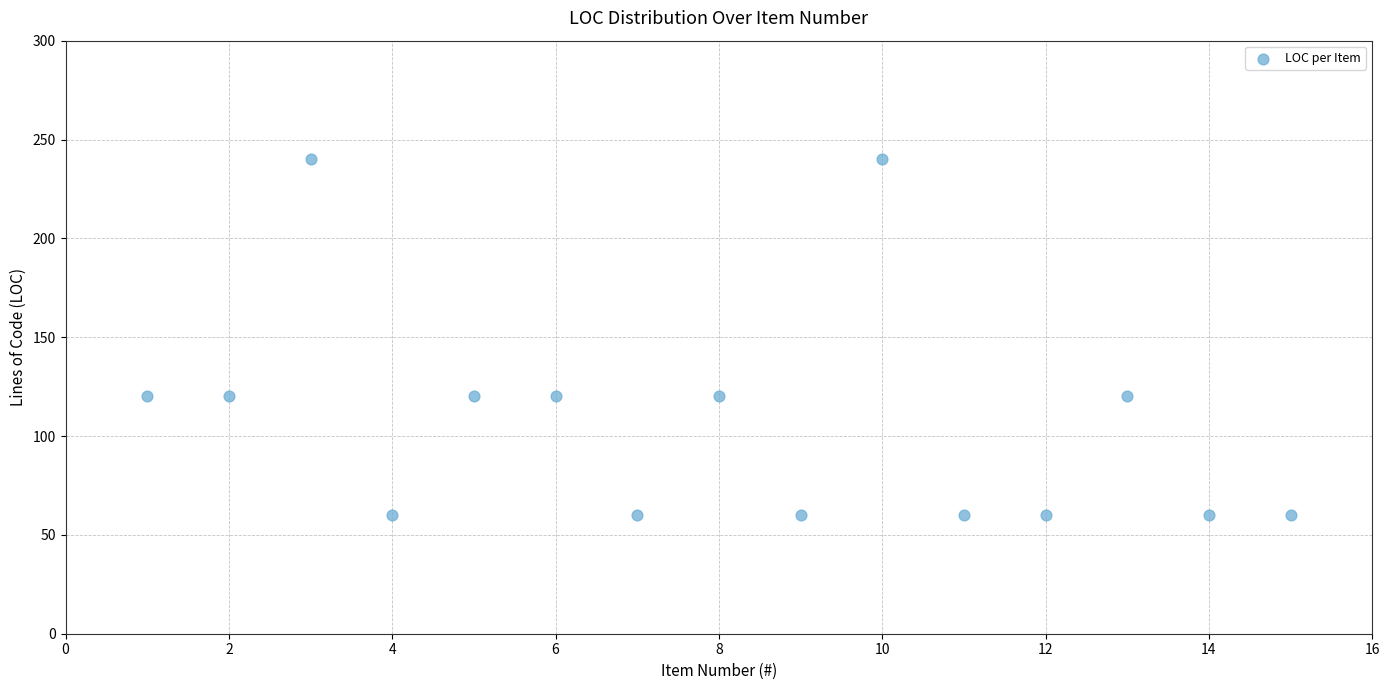

What is the range of X values (max minus min)?

14